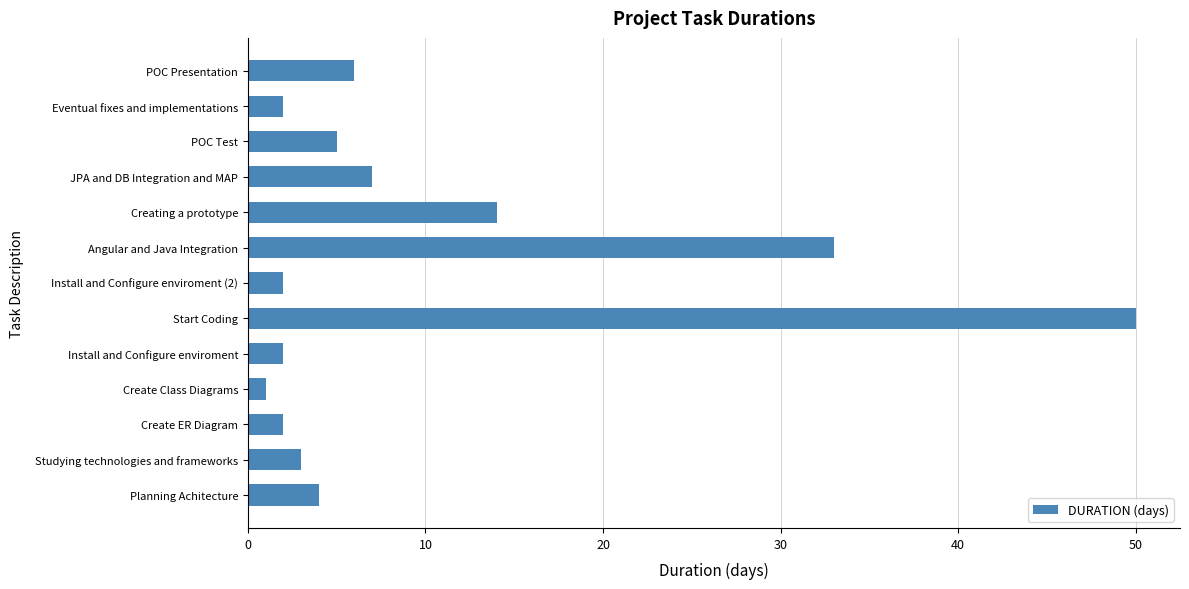

Reading bottom to top, extract all data points from this chart.

Planning Achitecture=4	Studying technologies and frameworks=3	Create ER Diagram=2	Create Class Diagrams=1	Install and Configure enviroment=2	Start Coding=50	Install and Configure enviroment (2)=2	Angular and Java Integration=33	Creating a prototype=14	JPA and DB Integration and MAP=7	POC Test=5	Eventual fixes and implementations=2	POC Presentation=6